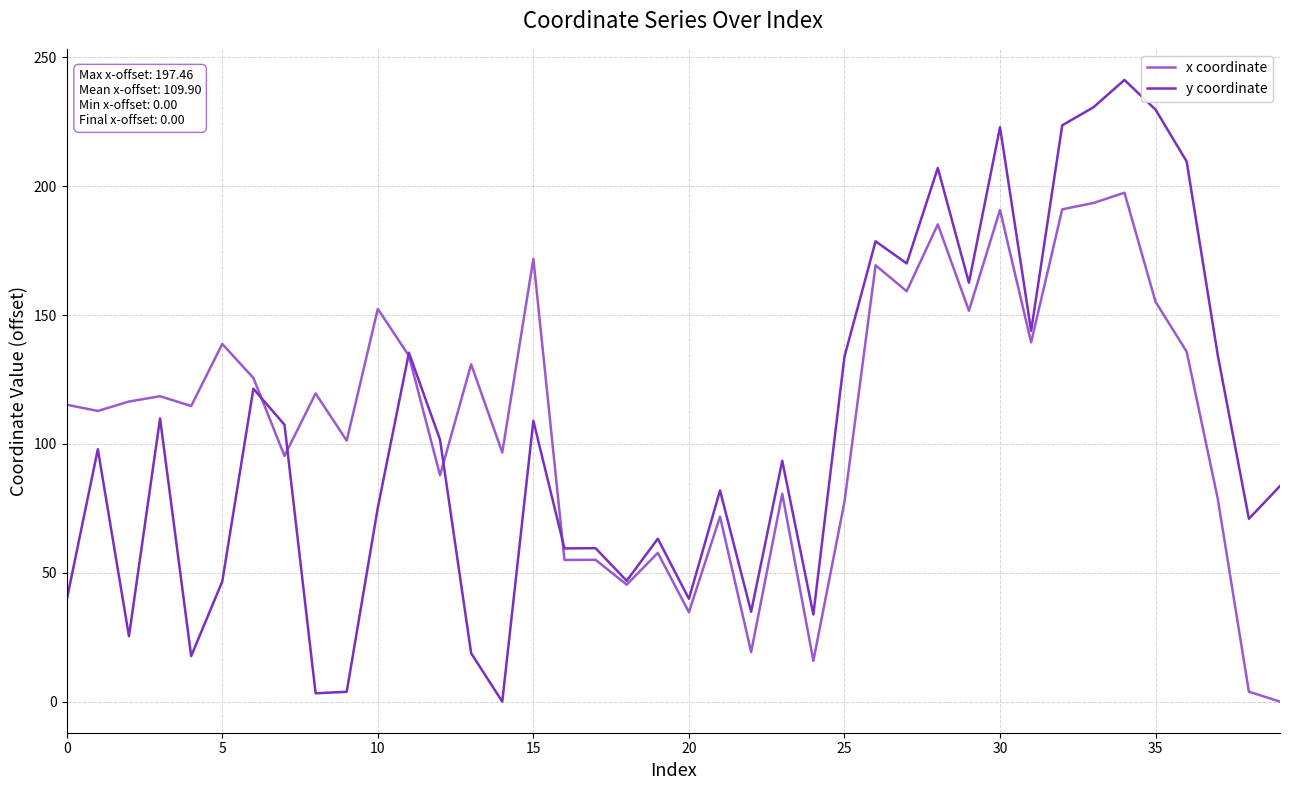

What are all the series names shown in the legend?

x coordinate, y coordinate